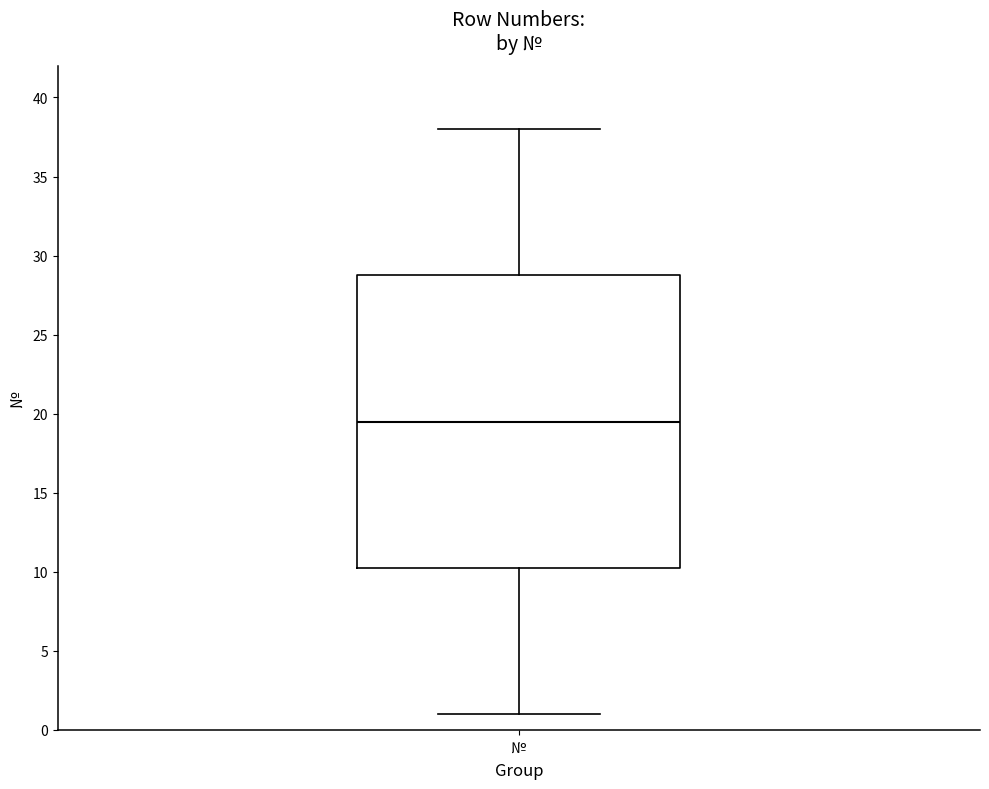

Read this box plot against the y-axis: the position of the median line, the range covered by the box, and the ends of both whiskers. The values are not printed on the chart, so give them approximately, as read against the axis.

median 19.5, box 10.5 to 29.0, whiskers 1.0 to 38.0